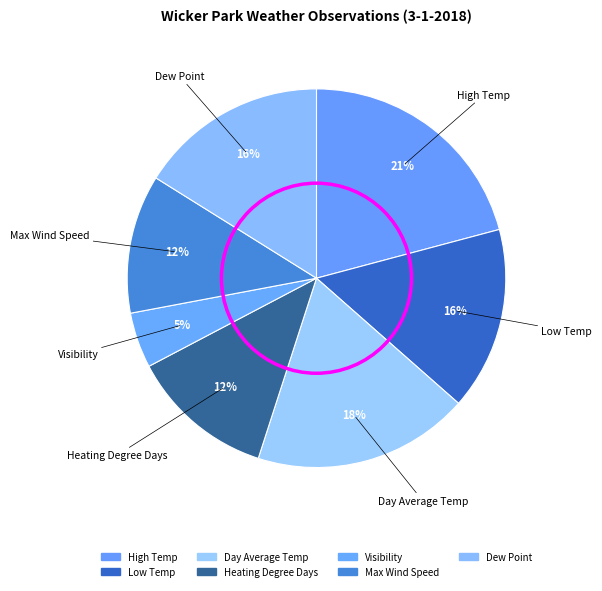

What percentage is NOT represented by Day Average Temp?

81.5%